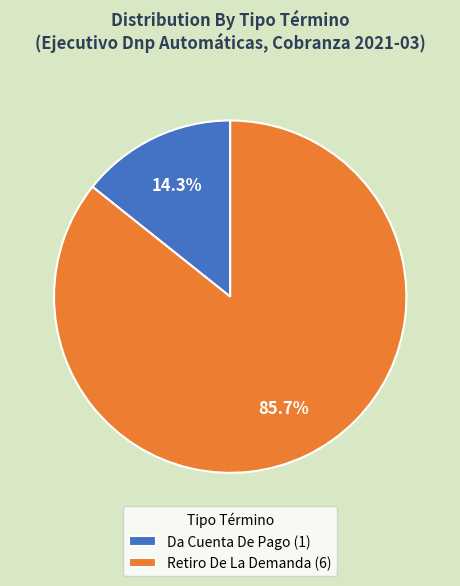

What percentage is NOT represented by Retiro De La Demanda?

14.3%